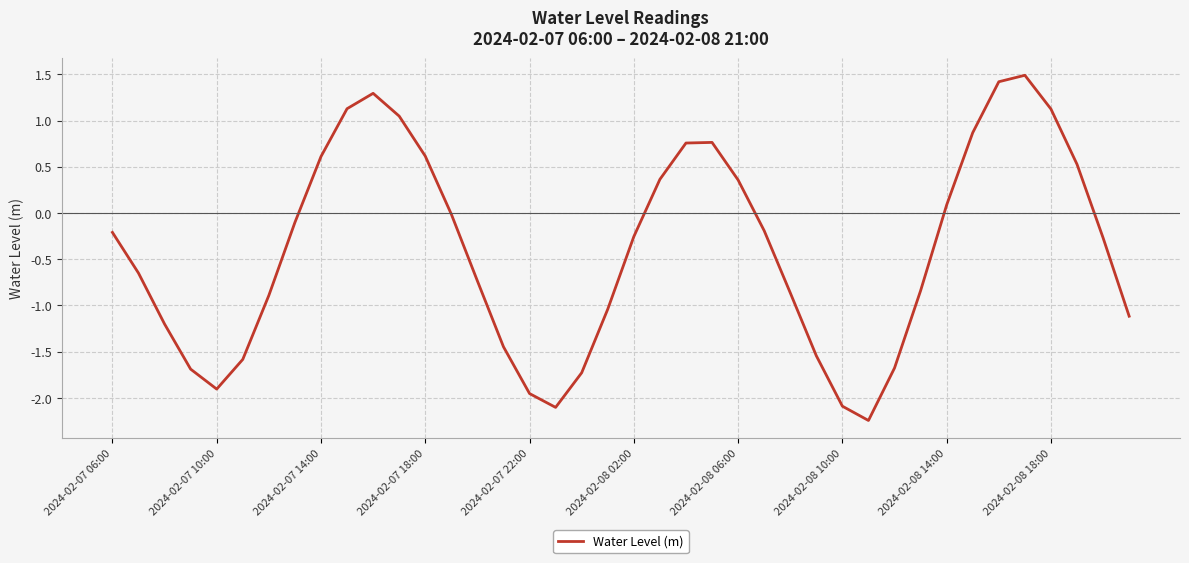

What is the difference between the maximum and minimum values?

3.7